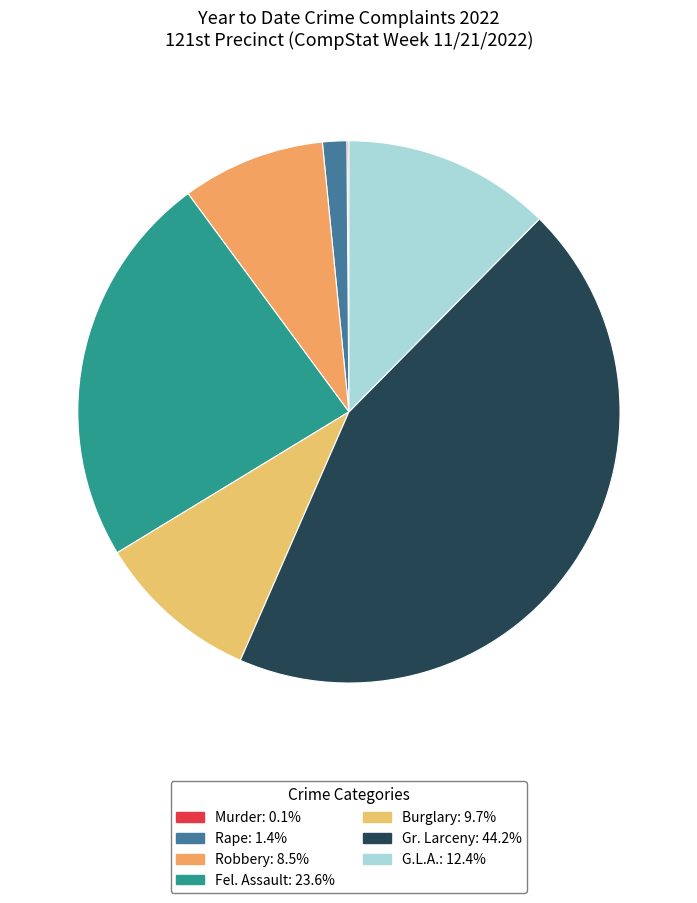

What is the ratio of the value at Robbery to the value at G.L.A.?

0.7